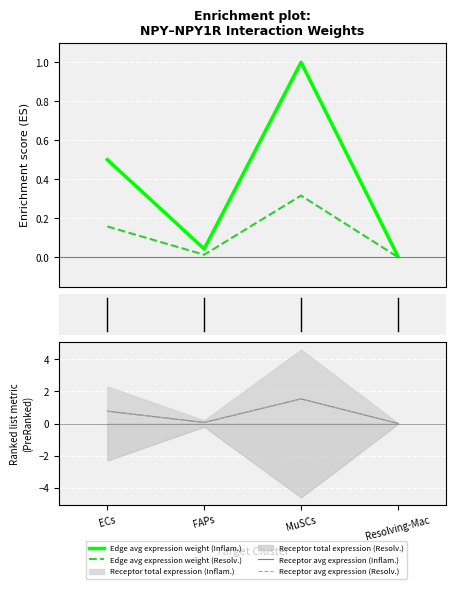

True or false: Receptor avg expression (Inflam.) and Receptor avg expression (Resolv.) cross at least once.

False